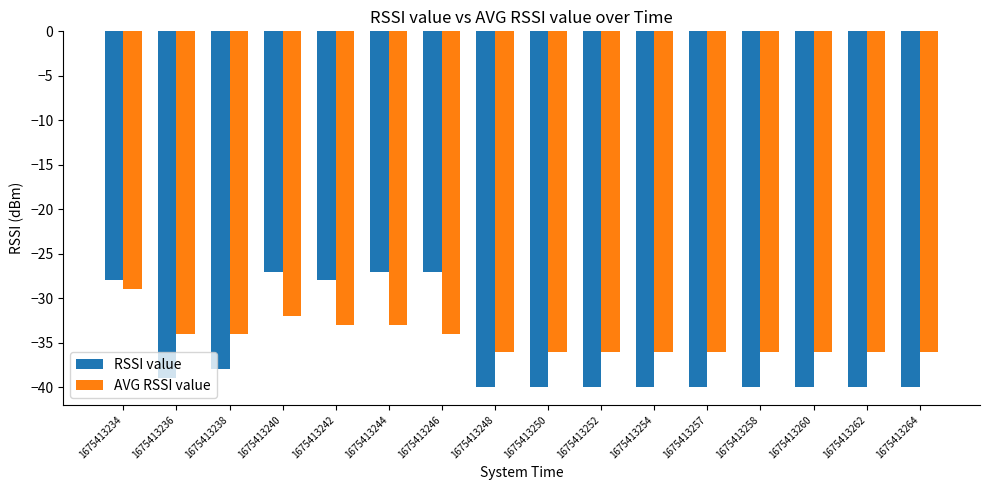

The value of AVG RSSI value at 1675413246 is -51. True or false?

False